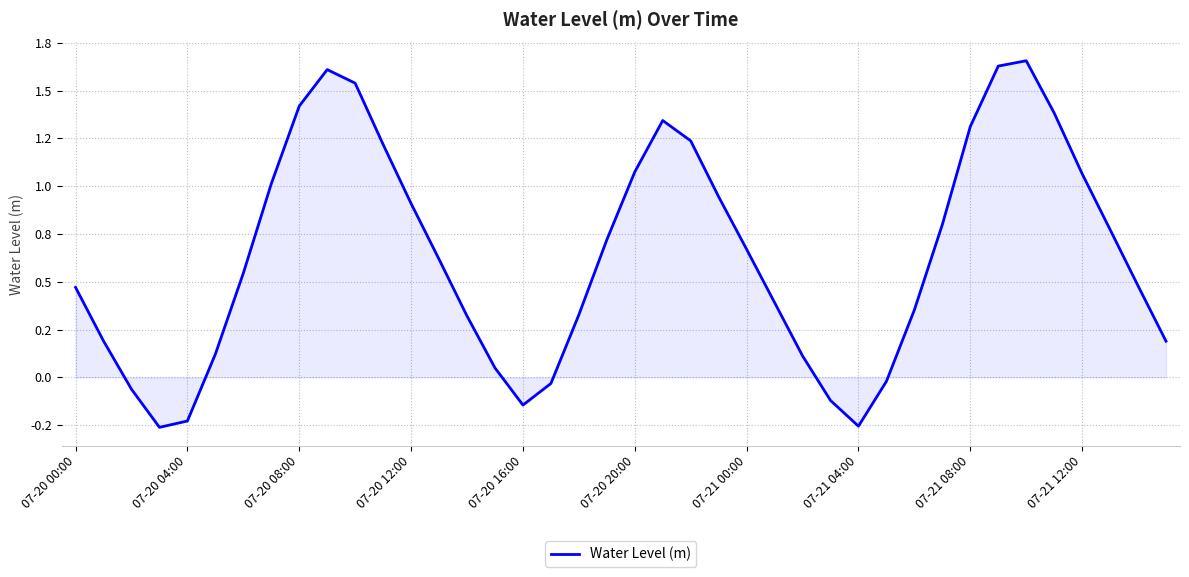

Does the chart have visible grid lines?

Yes